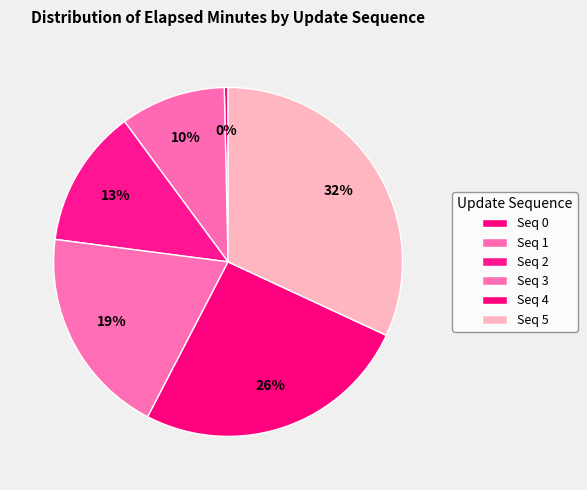

How many slices are in this pie chart?

6